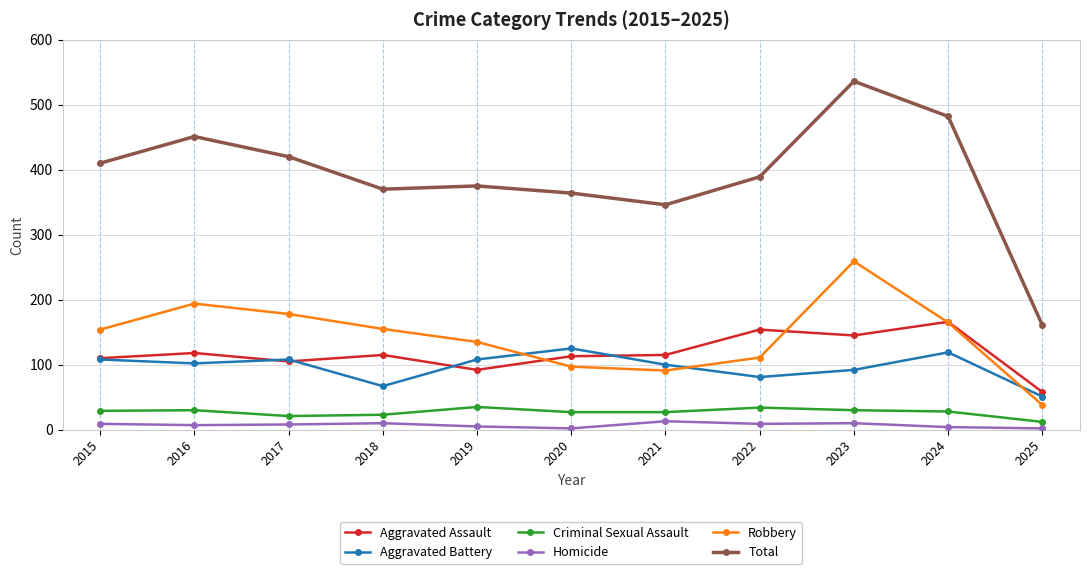

Which series has the largest total across all categories?

Total